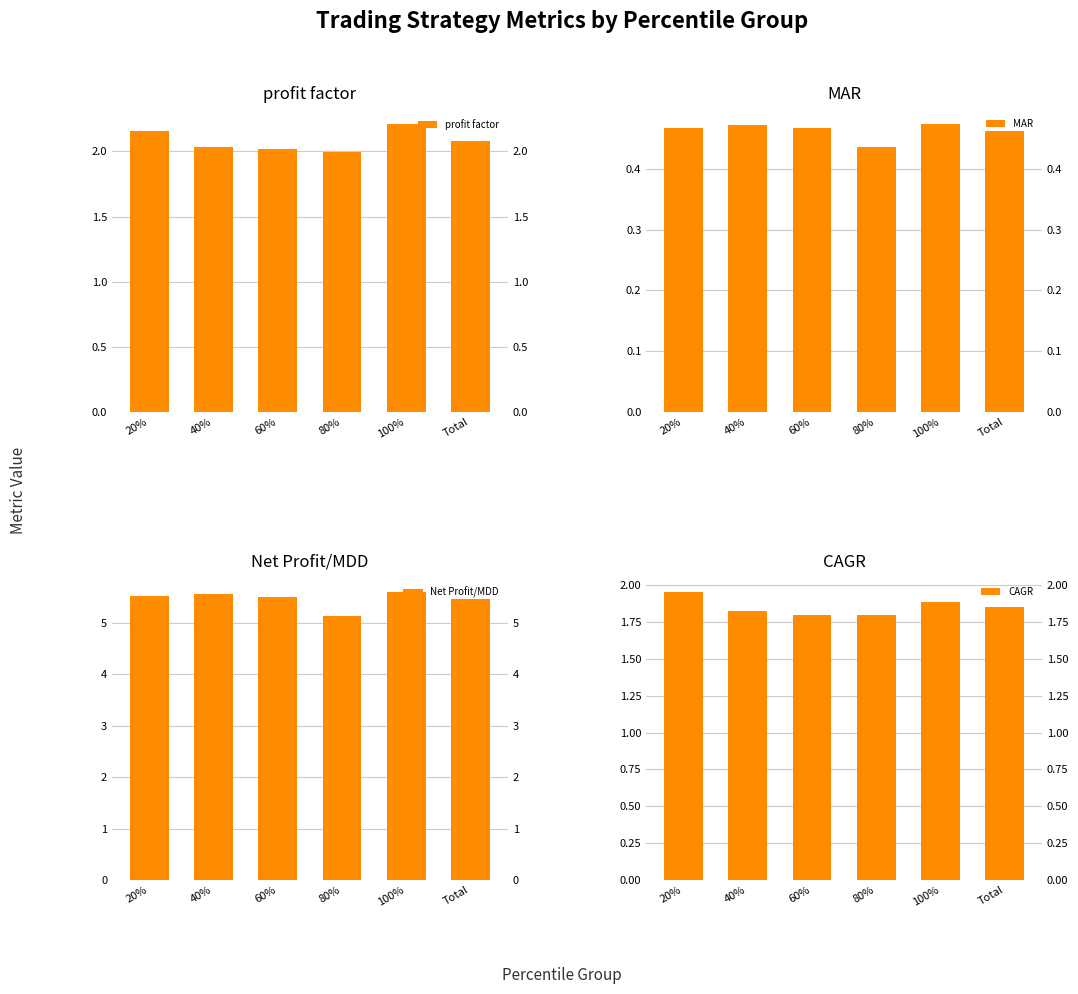

At which category is the sum across all series the highest?

100%